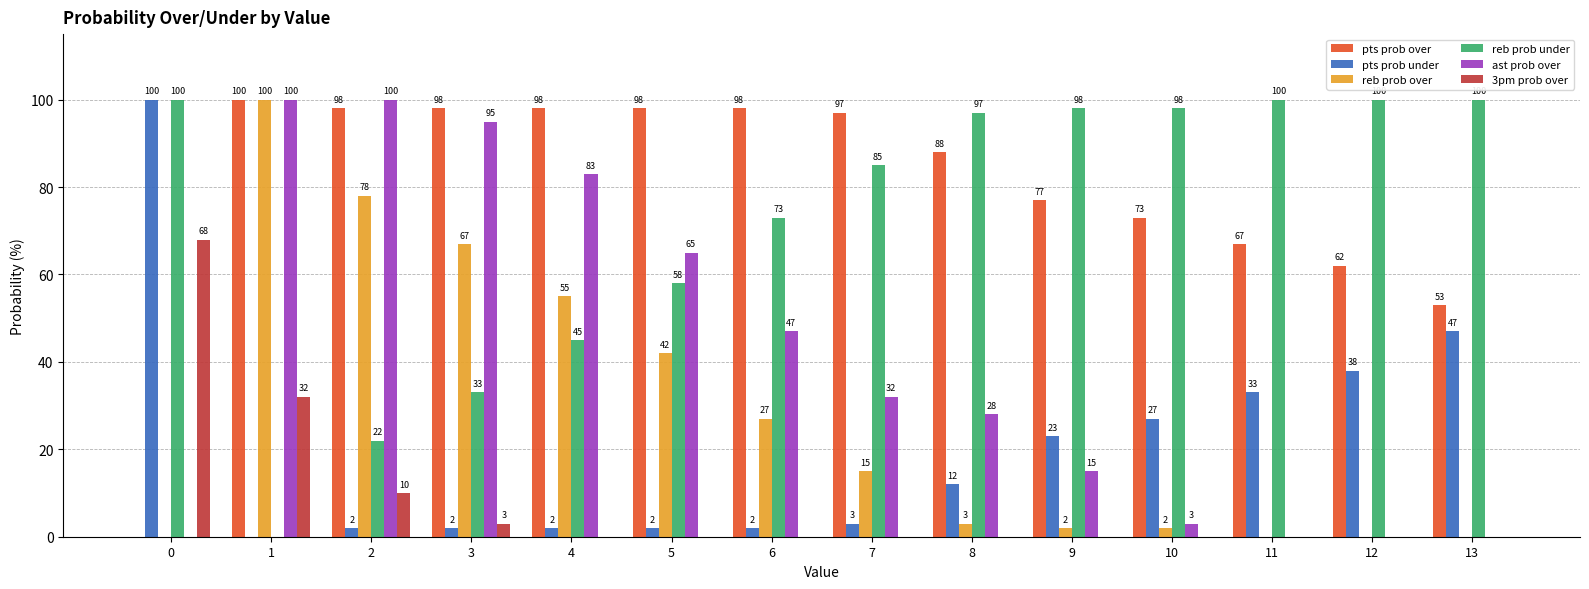

Are the bars grouped side by side (vs. stacked)?

Yes